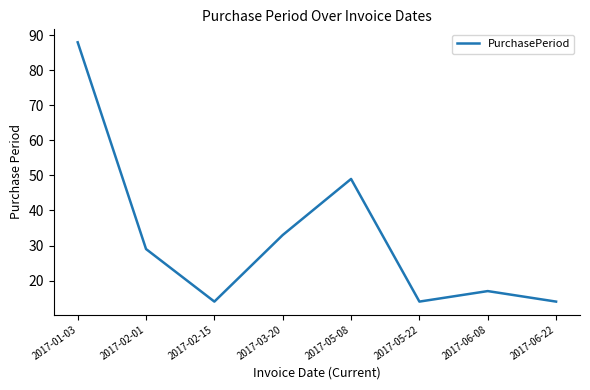

Which category has the highest value across all series?

2017-01-03